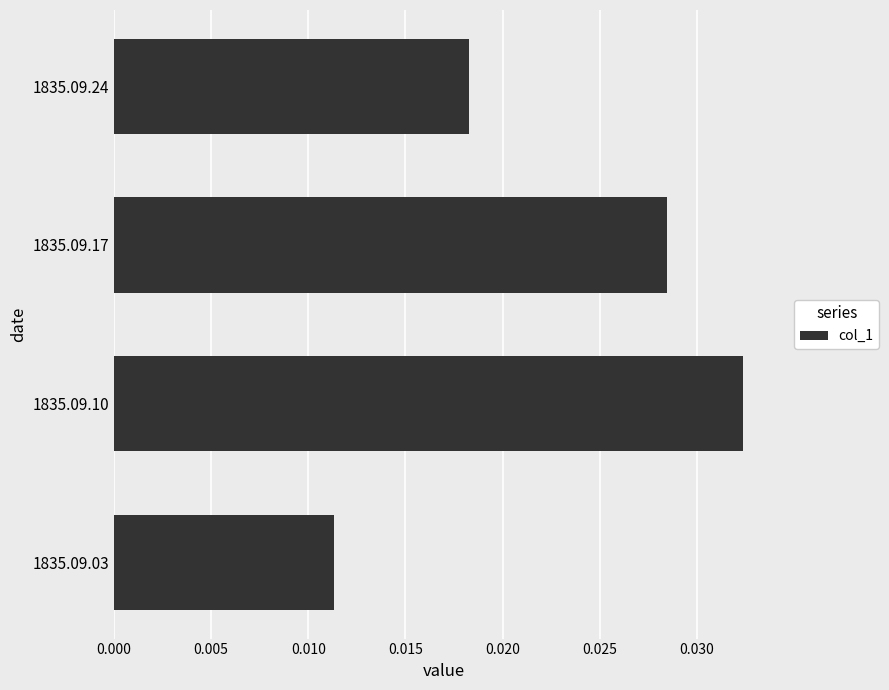

Is it true that the value at 1835.09.10 is 0.1?

False